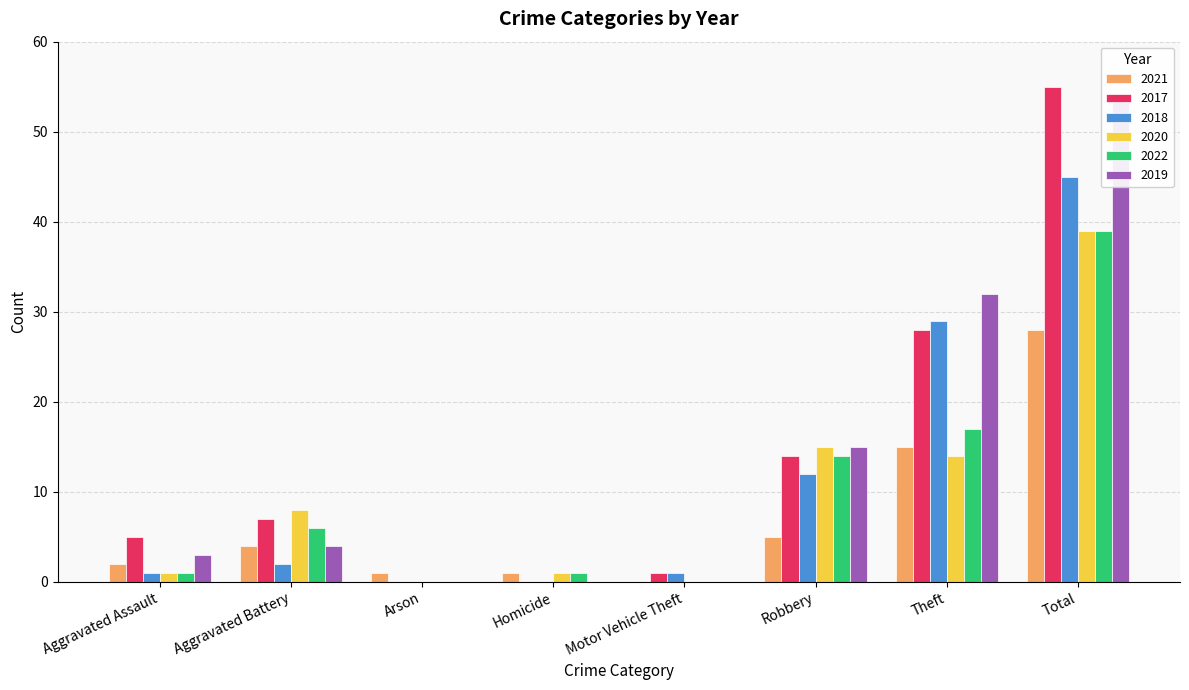

Rank the categories by 2017 value from lowest to highest.

Arson, Homicide, Motor Vehicle Theft, Aggravated Assault, Aggravated Battery, Robbery, Theft, Total